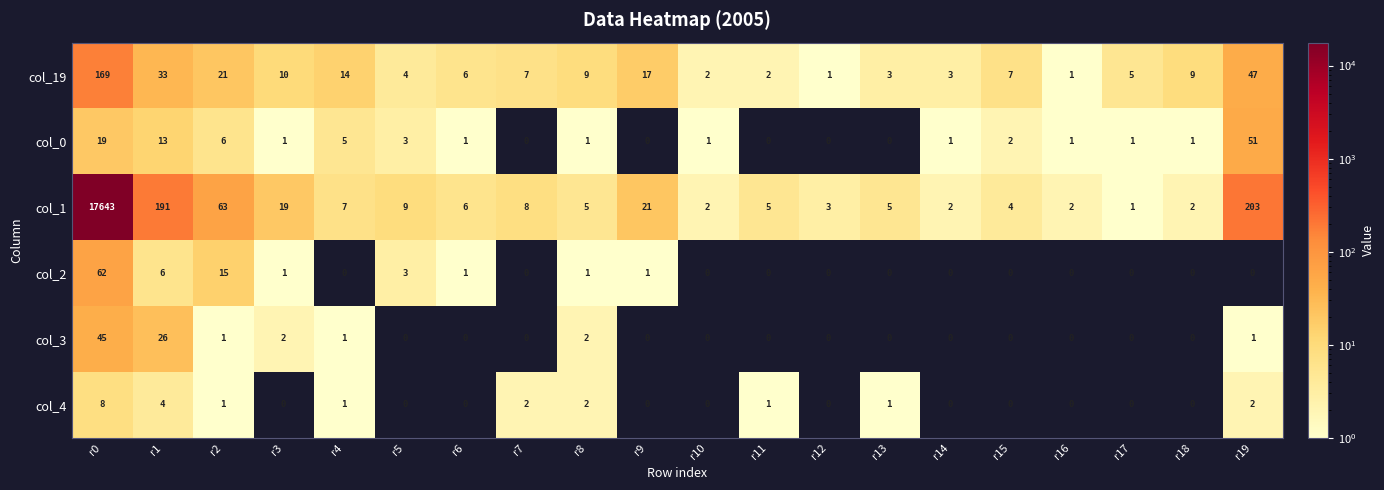

How many values in col_2 are above zero?

8